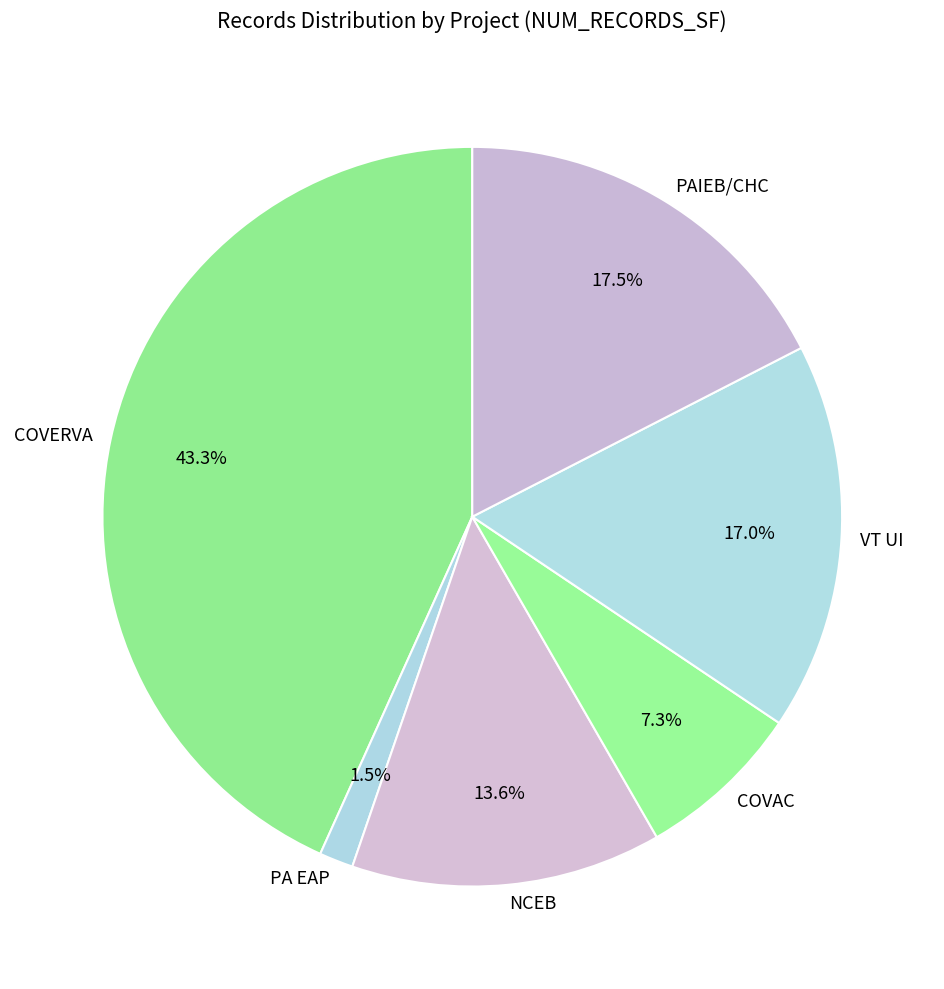

How much of the chart is everything except PAIEB/CHC?

82.5%